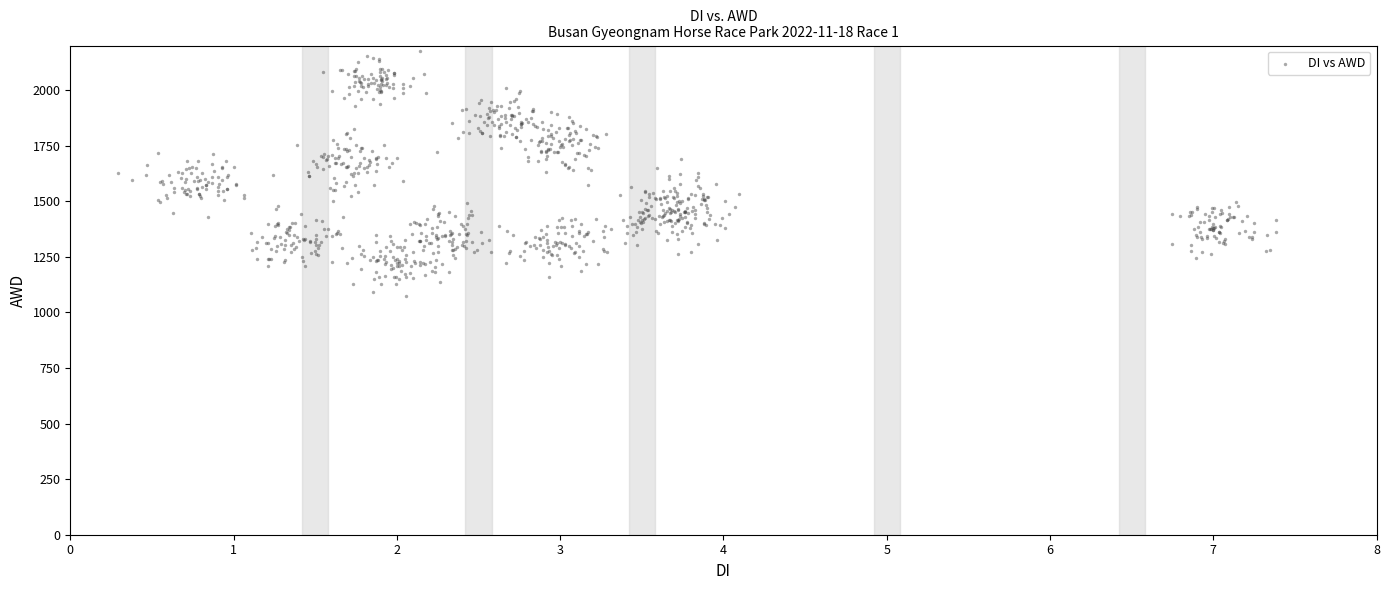

What is the range of X values (max minus min)?

7.1